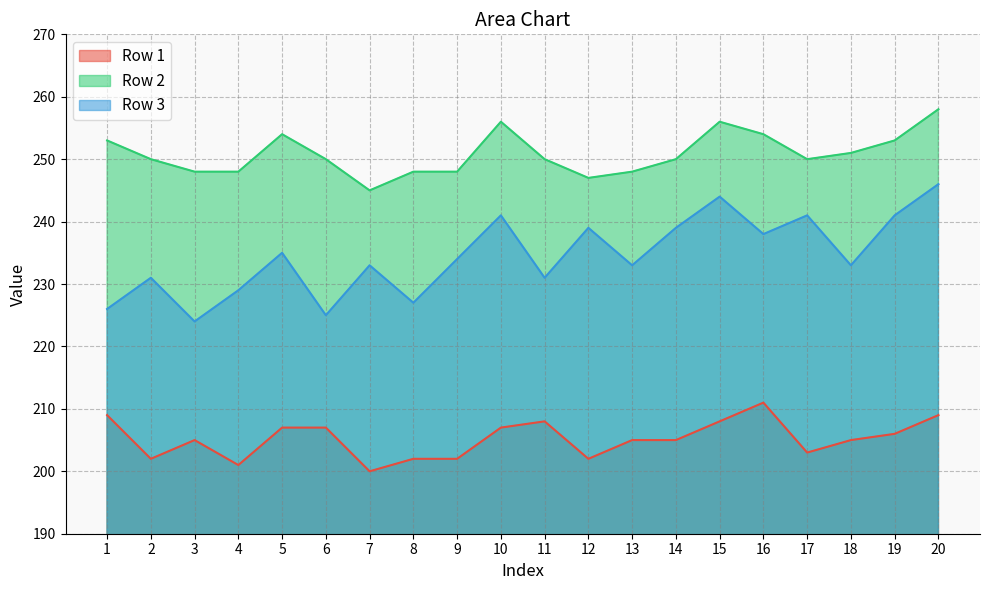

How many values in the Row 1 series exceed 205?

9